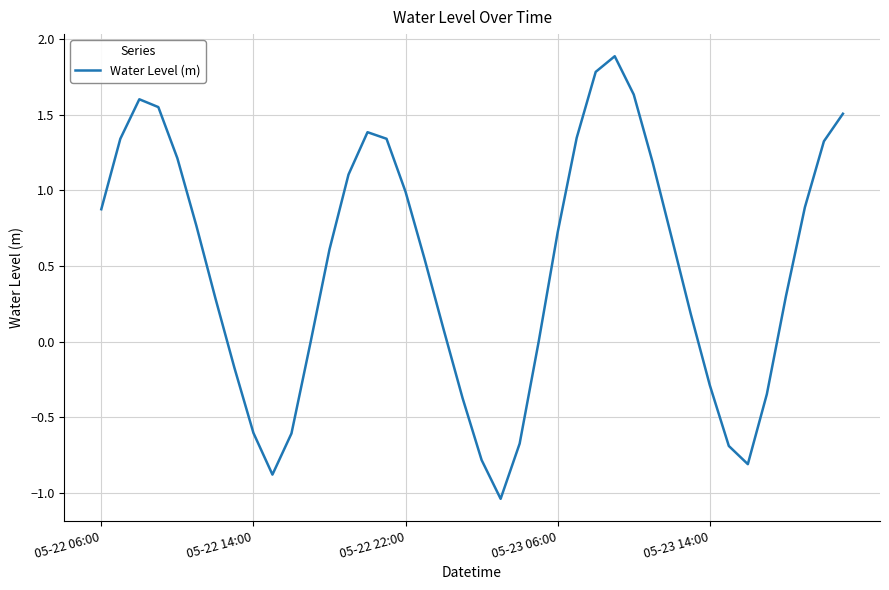

What is the difference between the maximum and minimum values?

2.9